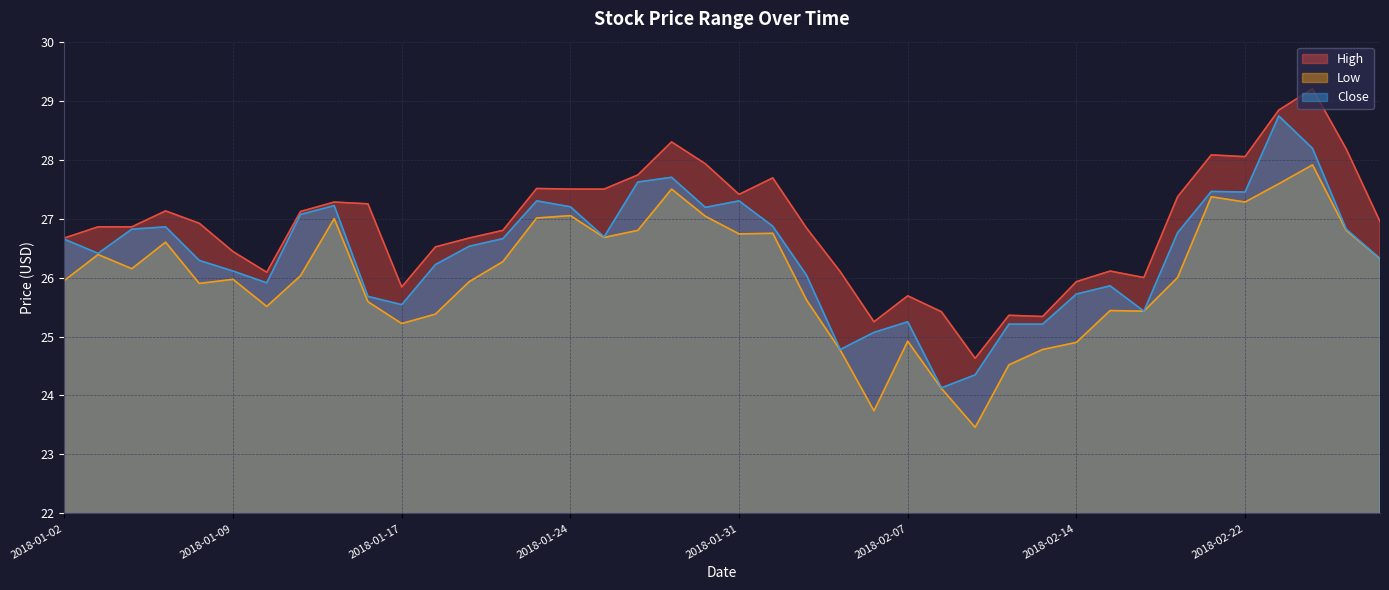

At which category is the sum across all series the highest?

2018-02-26